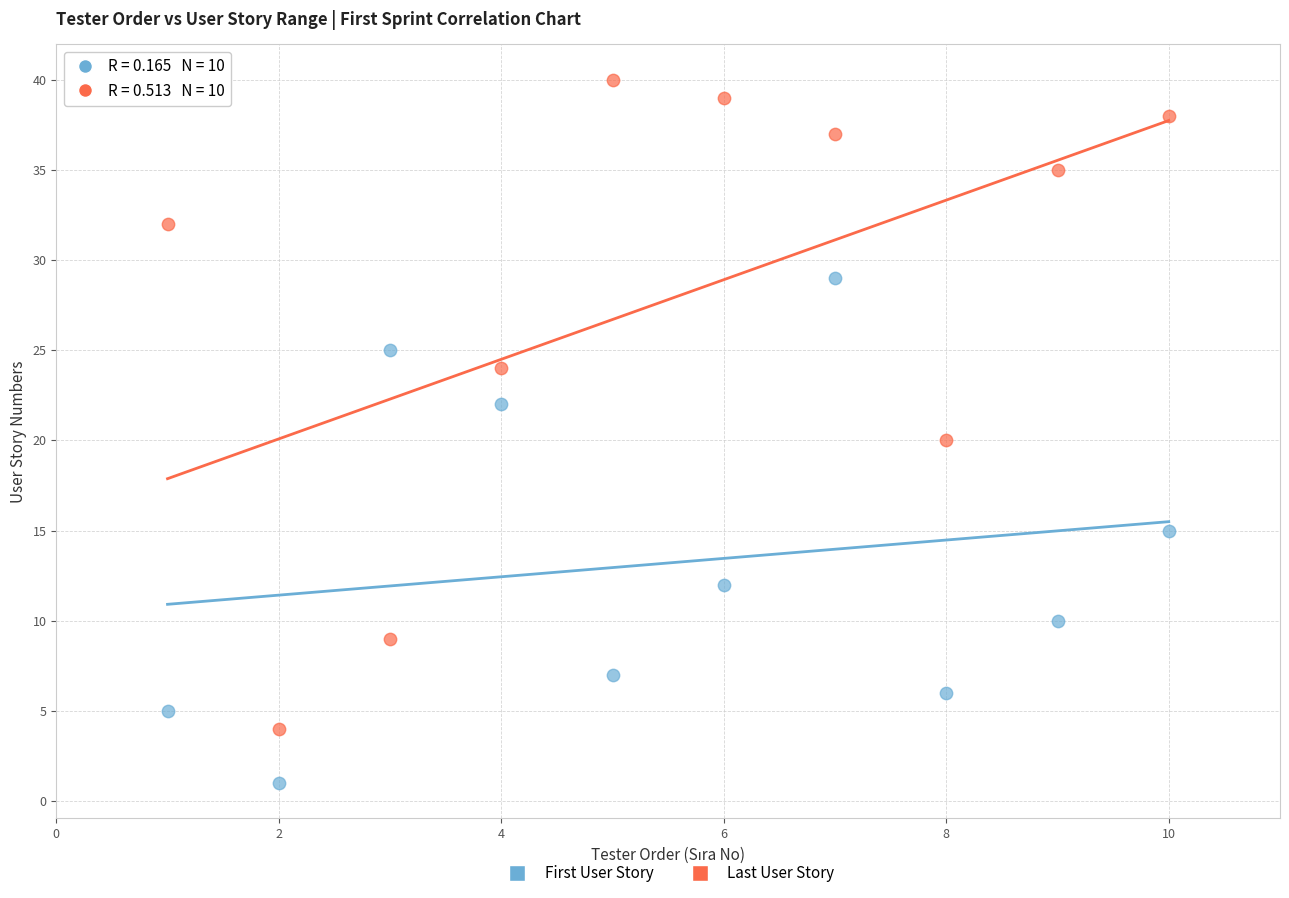

Which series contains the highest Y value?

Last User Story